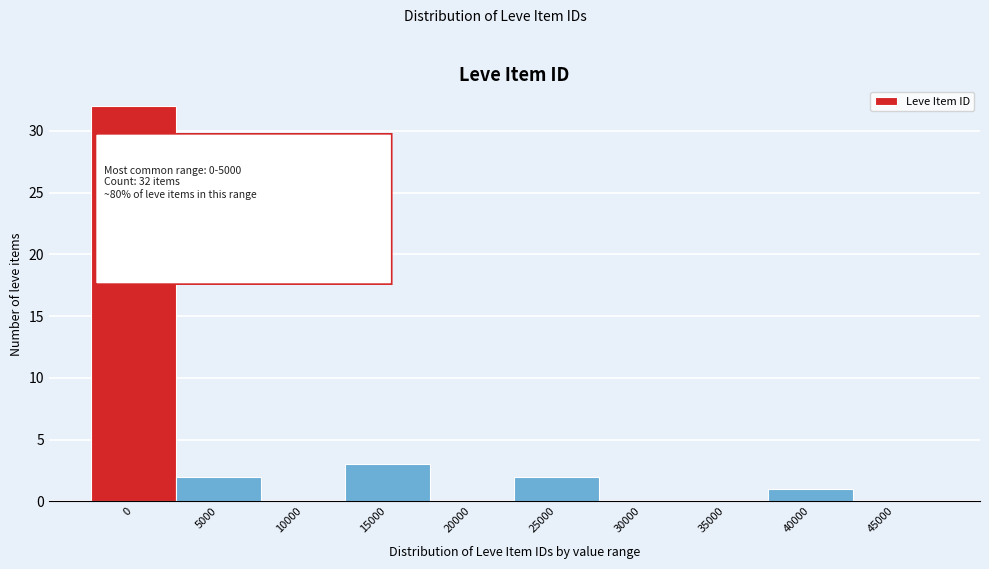

Reading left to right, list all the values displayed in this chart.

0=32	5000=2	10000=0	15000=3	20000=0	25000=2	30000=0	35000=0	40000=1	45000=0